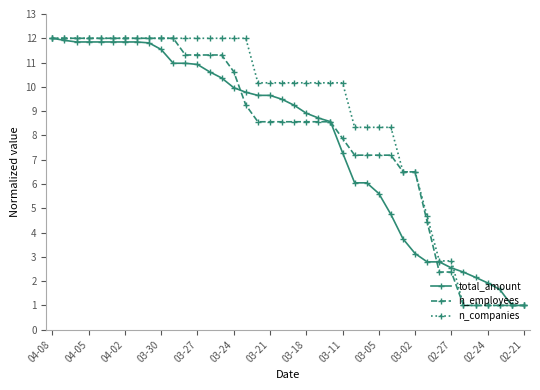

Which series has the largest total across all categories?

n_companies